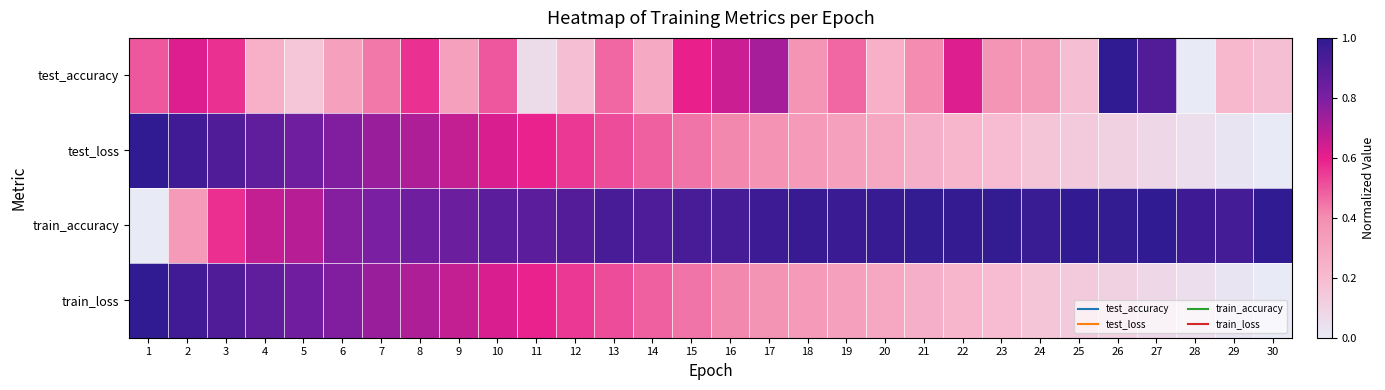

What is the greatest value displayed?

1.0